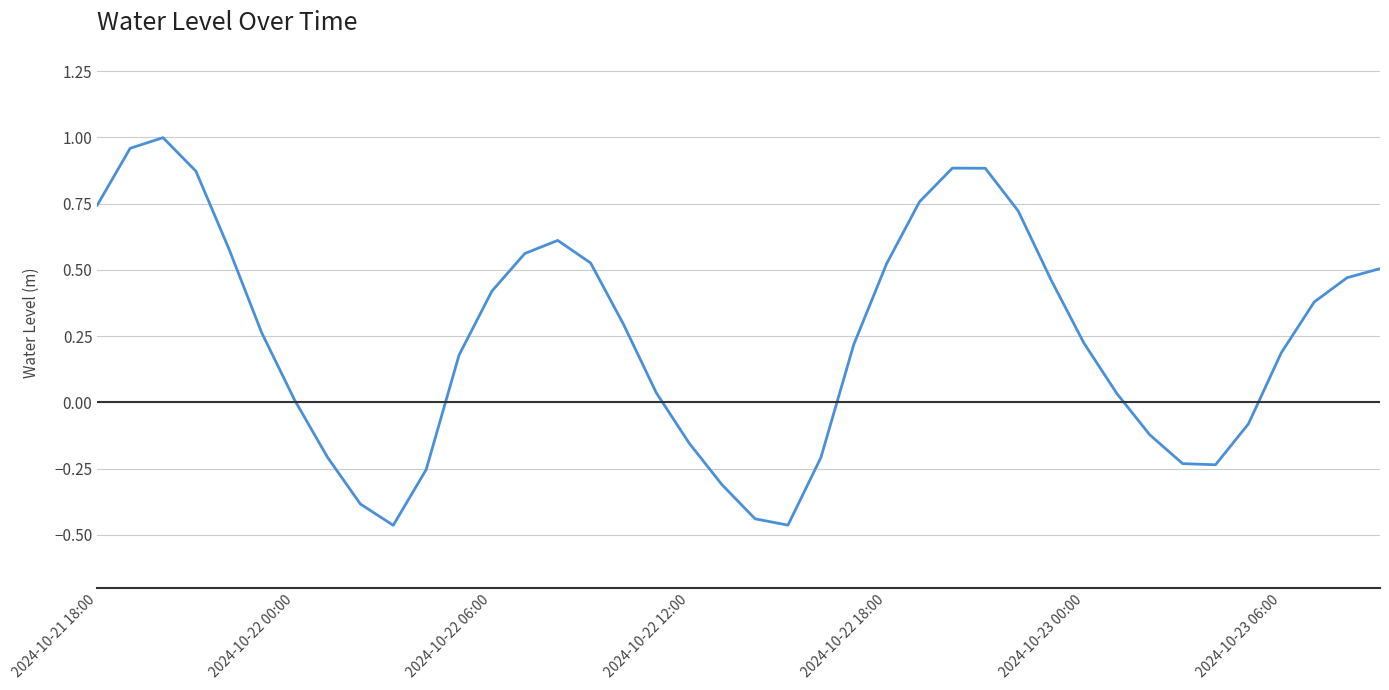

What is the difference between the maximum and minimum values?

1.5